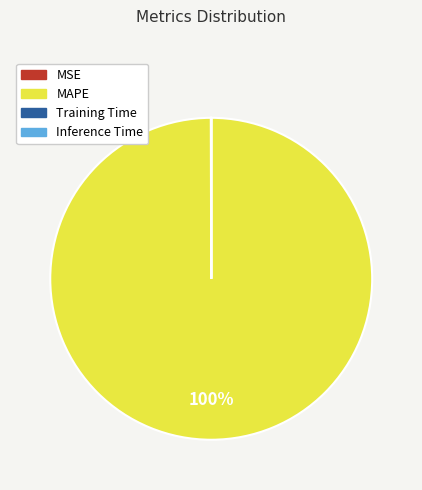

To the nearest percent, what is the average slice percentage?

25%